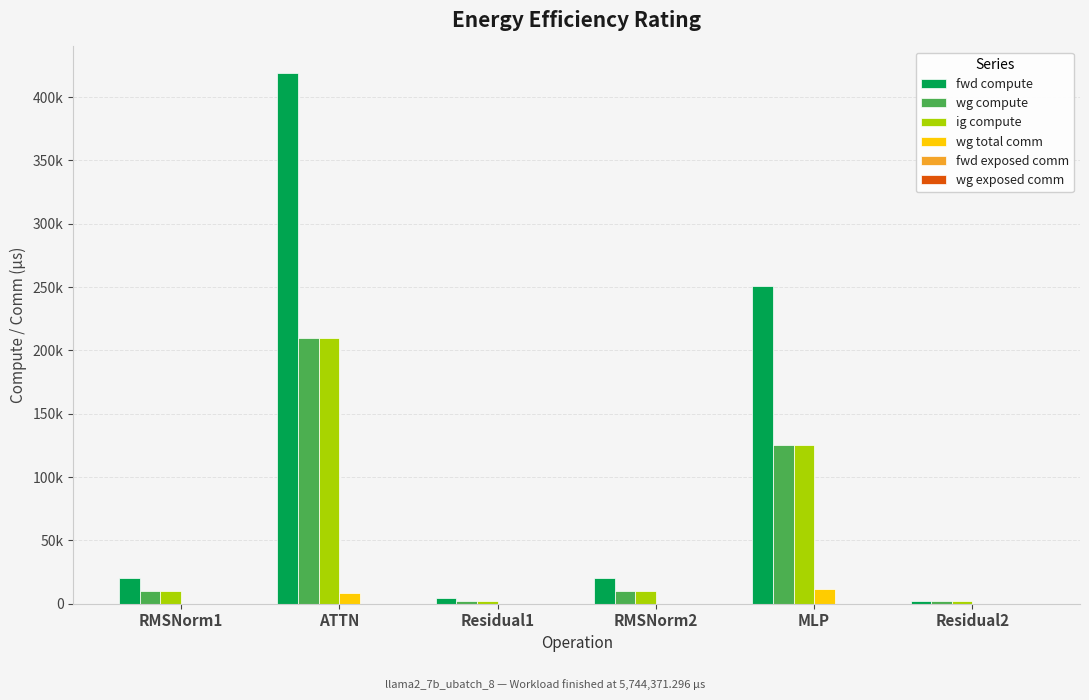

What is the total value across all series at MLP?

512807.1